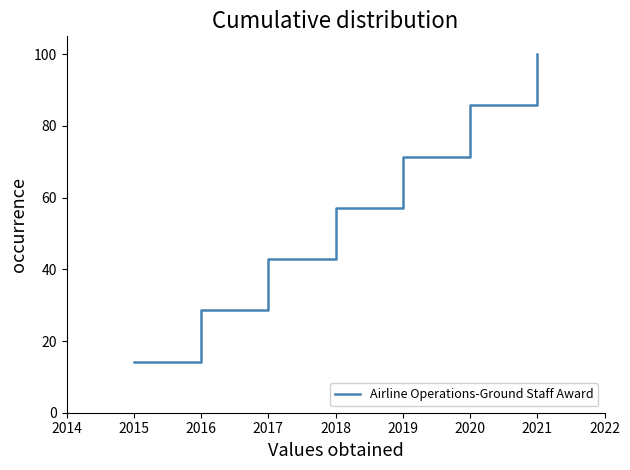

What is the average value?

57.1